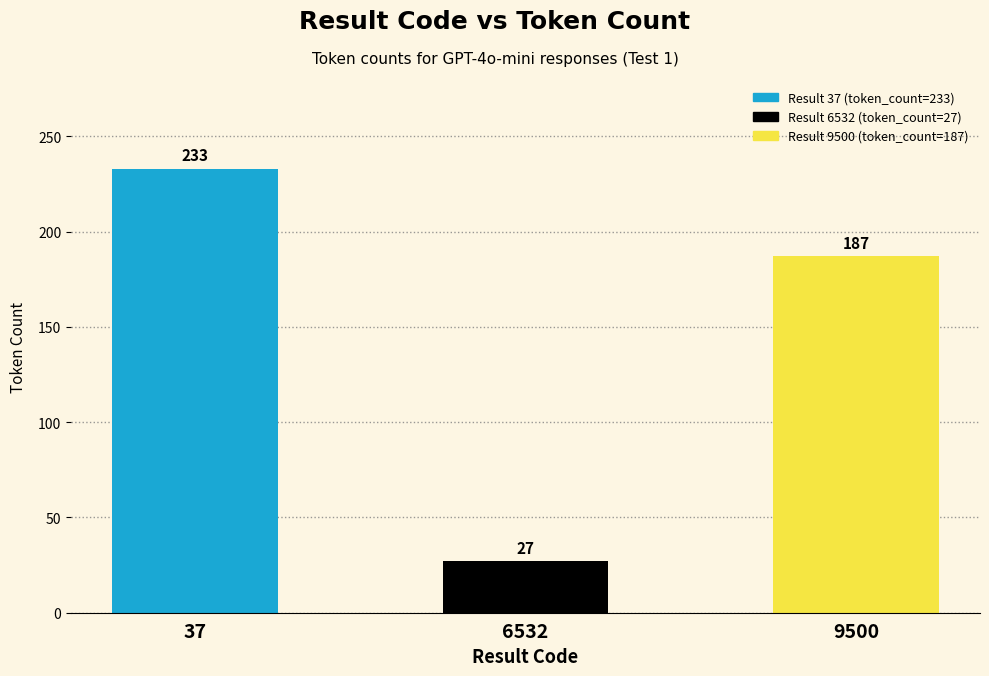

How many values are between 27 and 233?

3